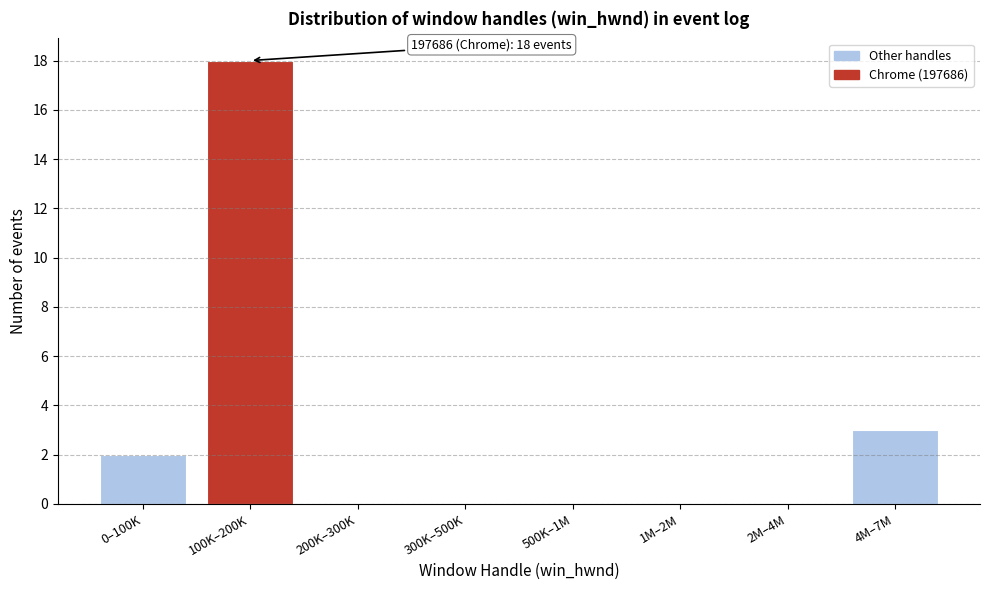

Reading left to right, what are all the values shown in this chart?

0–100K=2	100K–200K=18	200K–300K=0	300K–500K=0	500K–1M=0	1M–2M=0	2M–4M=0	4M–7M=3